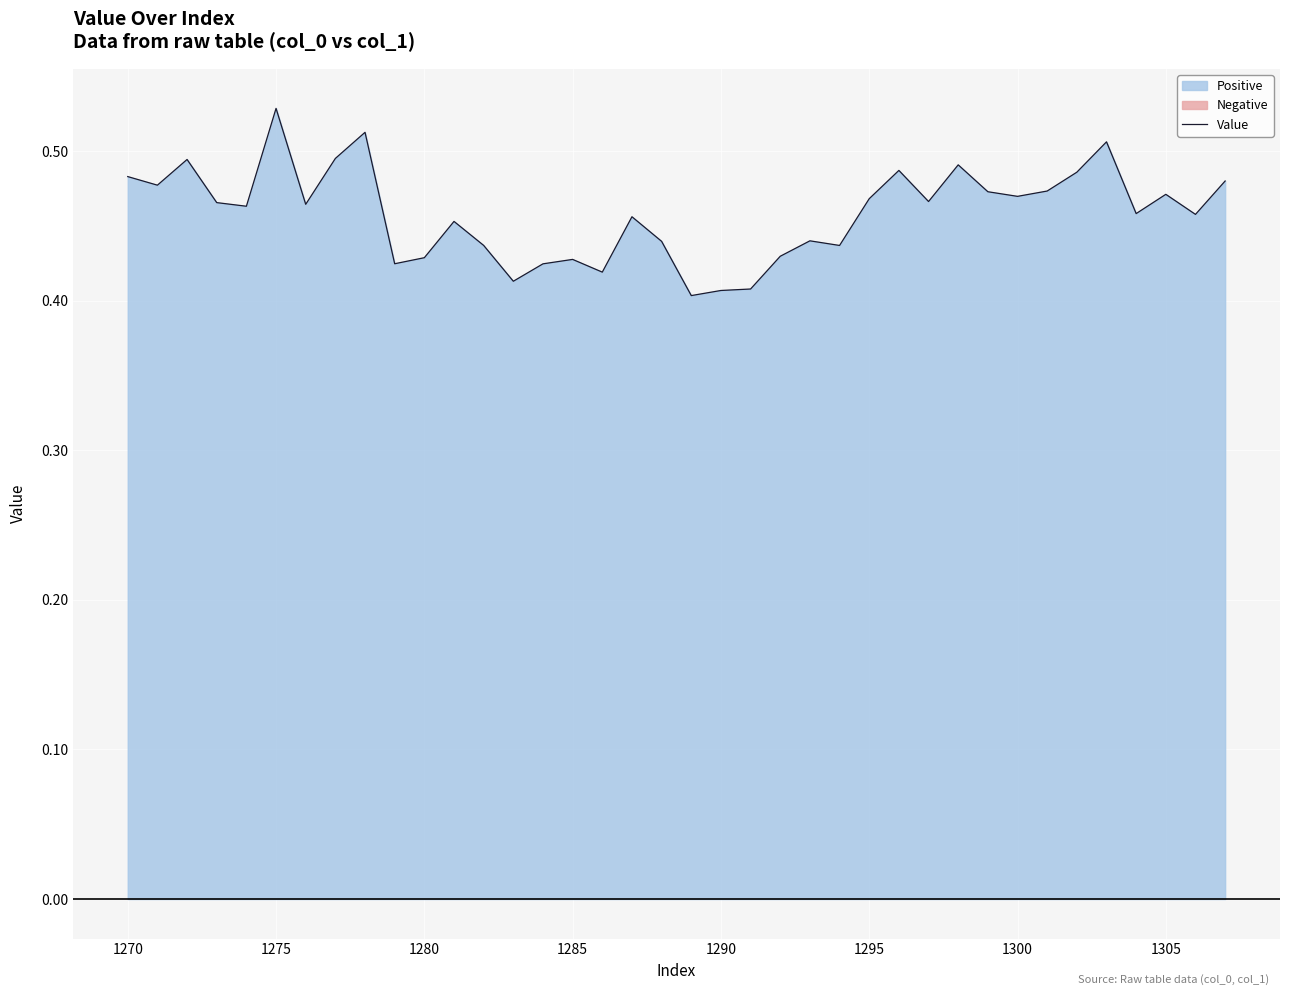

True or false: the data has more than 1 interior local peaks.

True